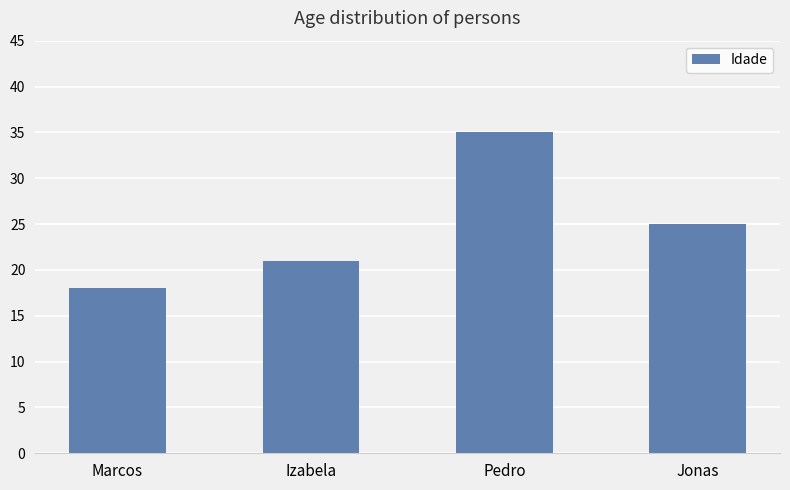

At which label does the data first exceed 25?

Pedro